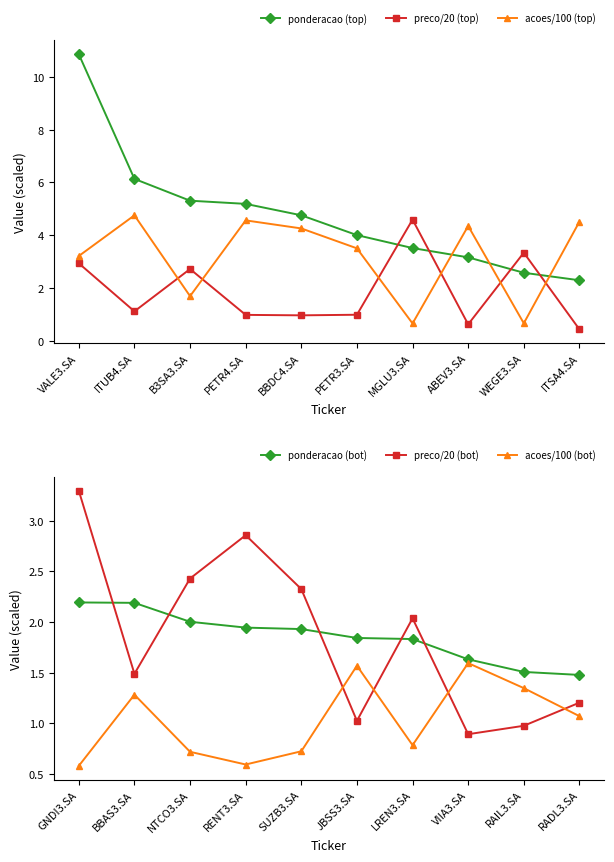

Rank the categories by ponderacao (top) value from highest to lowest.

VALE3.SA, ITUB4.SA, B3SA3.SA, PETR4.SA, BBDC4.SA, PETR3.SA, MGLU3.SA, ABEV3.SA, WEGE3.SA, ITSA4.SA